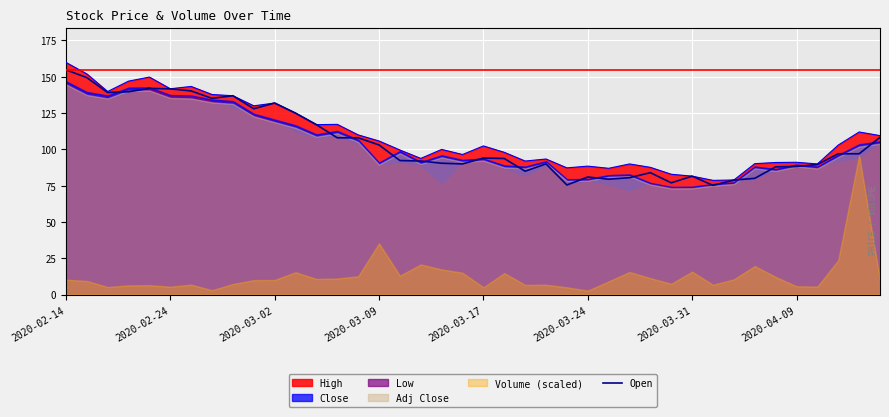

What is the highest value of the Open series?

154.8